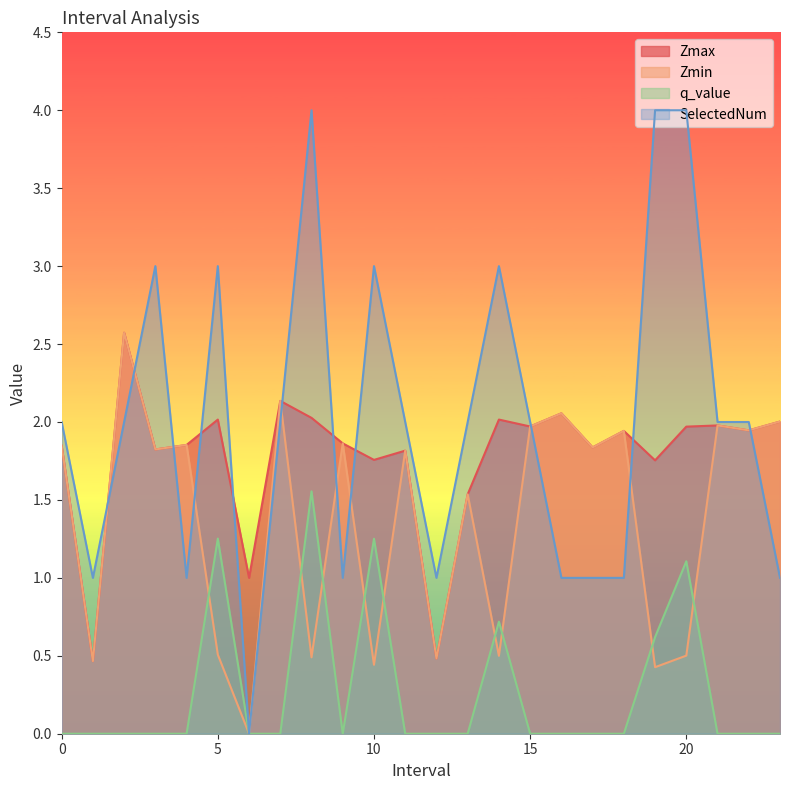

At which category does Zmax reach its first local valley?

1